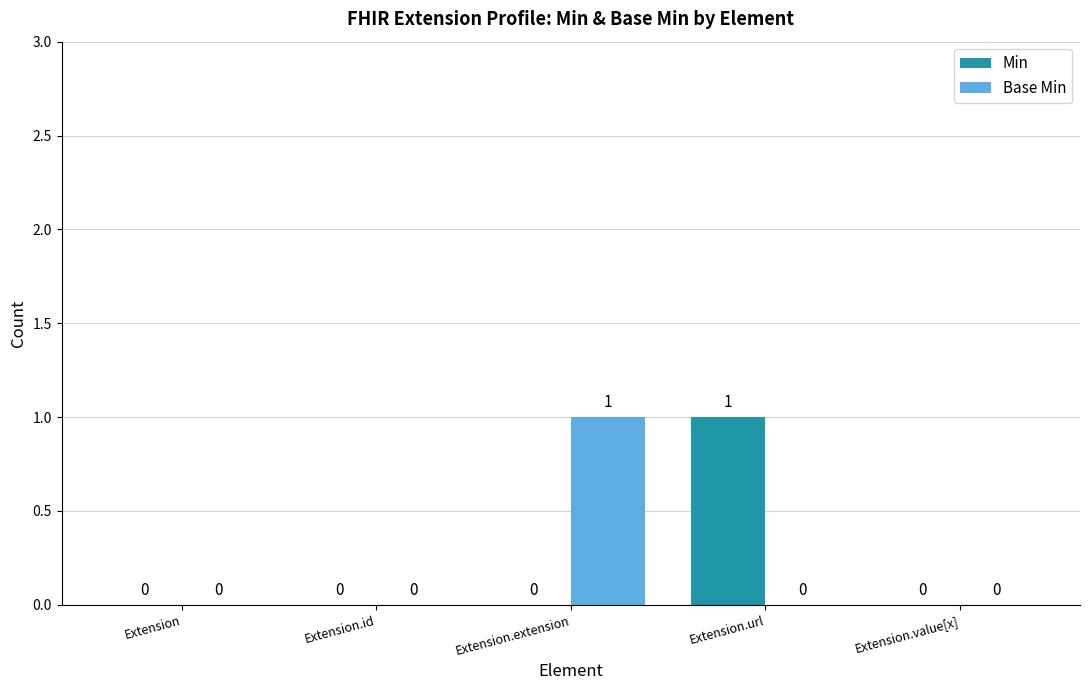

How many groups of bars are there?

5